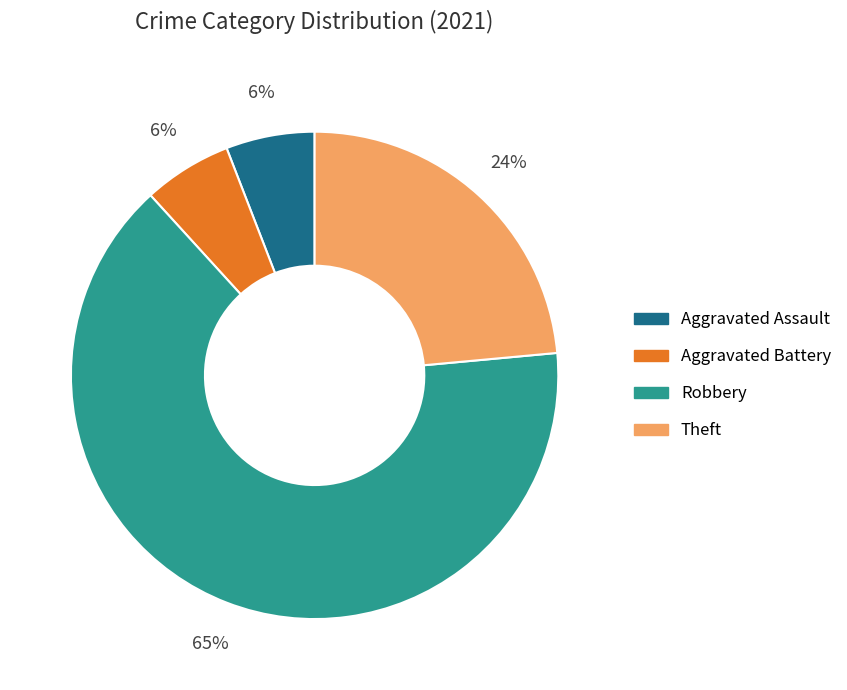

How many slices are in this pie chart?

4